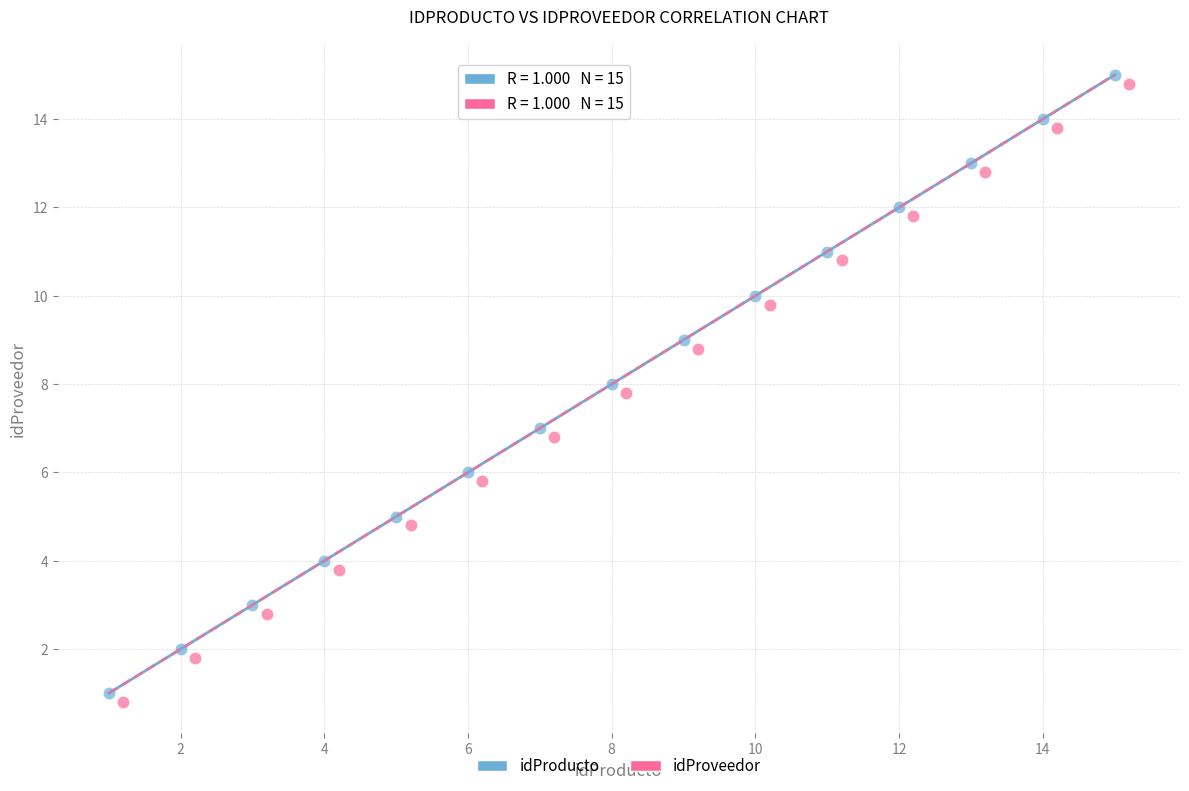

Which series reaches the minimum Y coordinate?

idProveedor